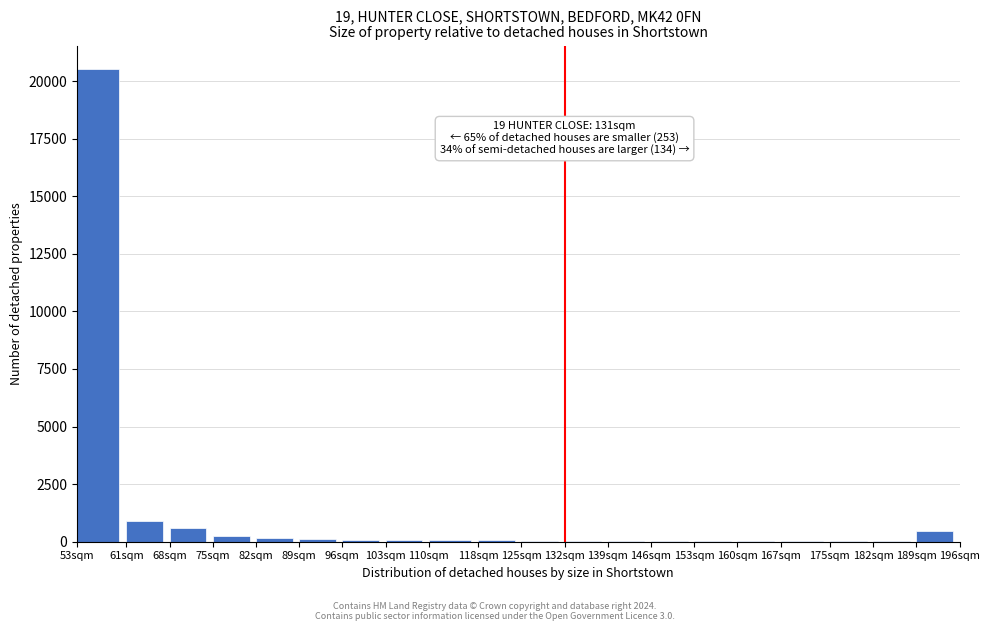

Is it true that the value at 53sqm is 20515?

True